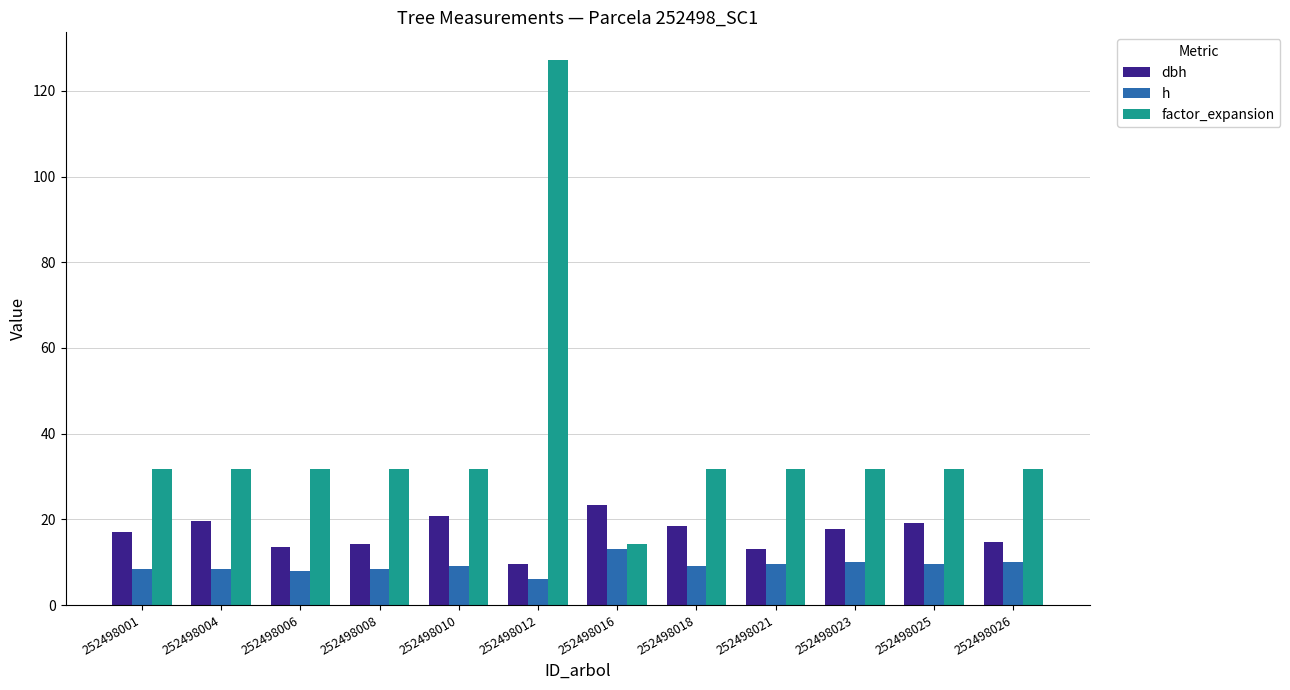

Which category has the highest value in the factor_expansion series?

252498012